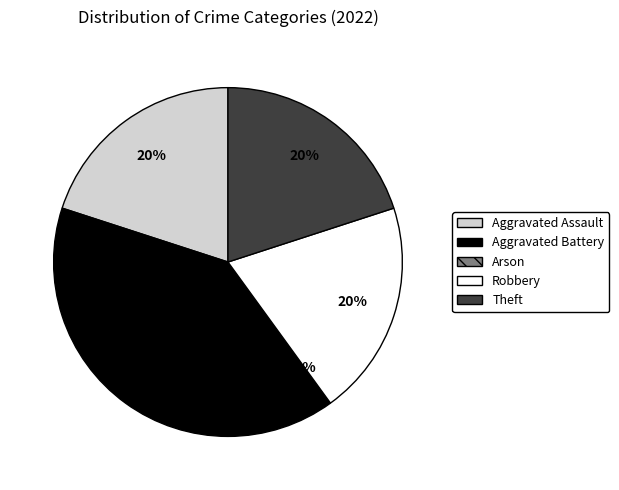

To the nearest percent, what is the combined percentage of Aggravated Battery and Aggravated Assault?

60%